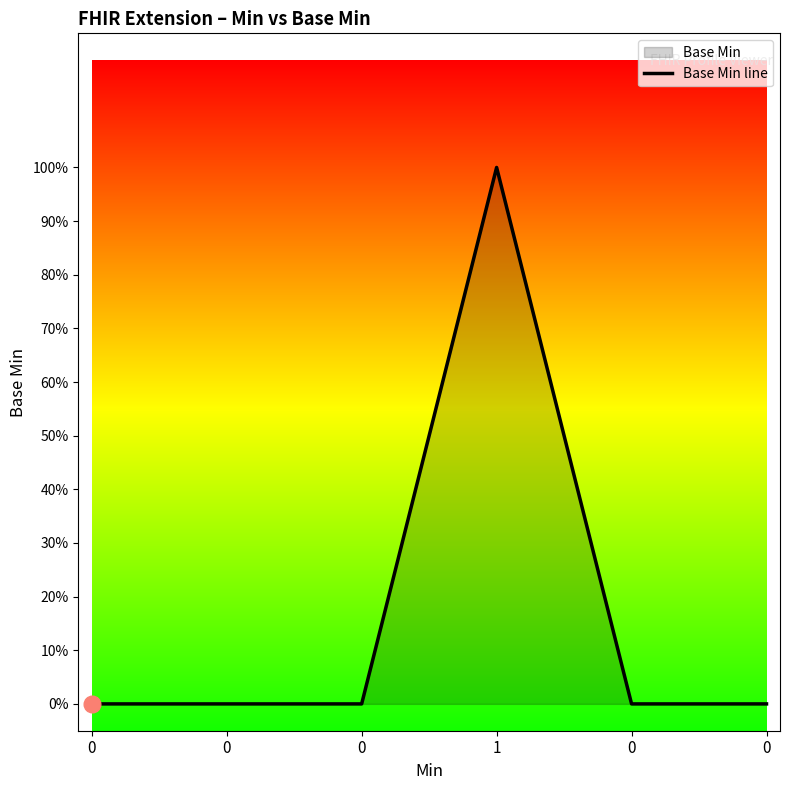

Reading left to right, list all the values displayed in this chart.

0	0	0	1	0	0